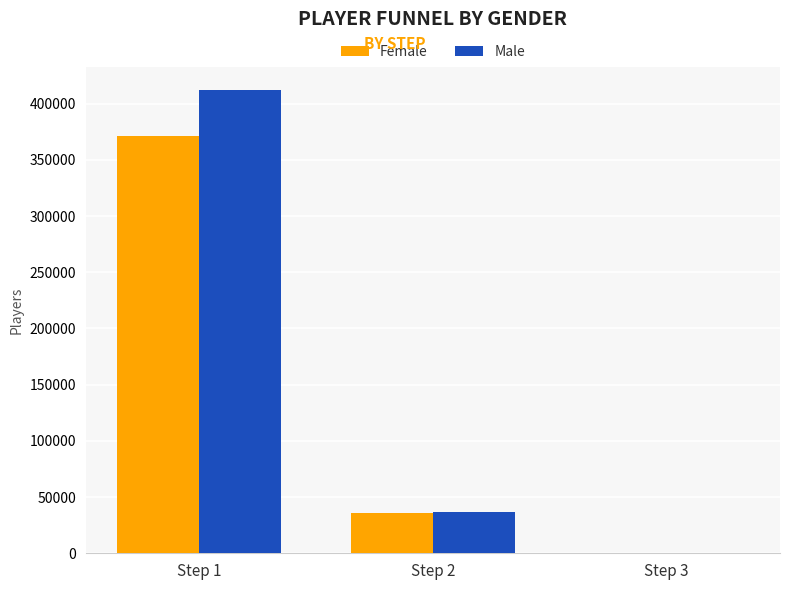

What are all the series names shown in the legend?

Female, Male